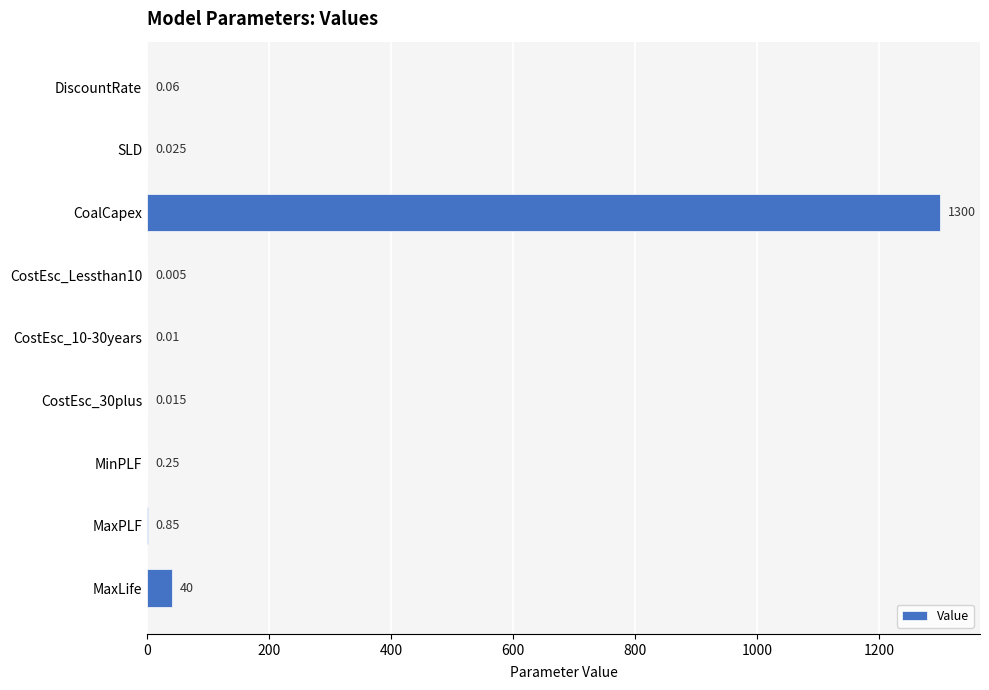

At which label is the value closest to 650?

MaxLife